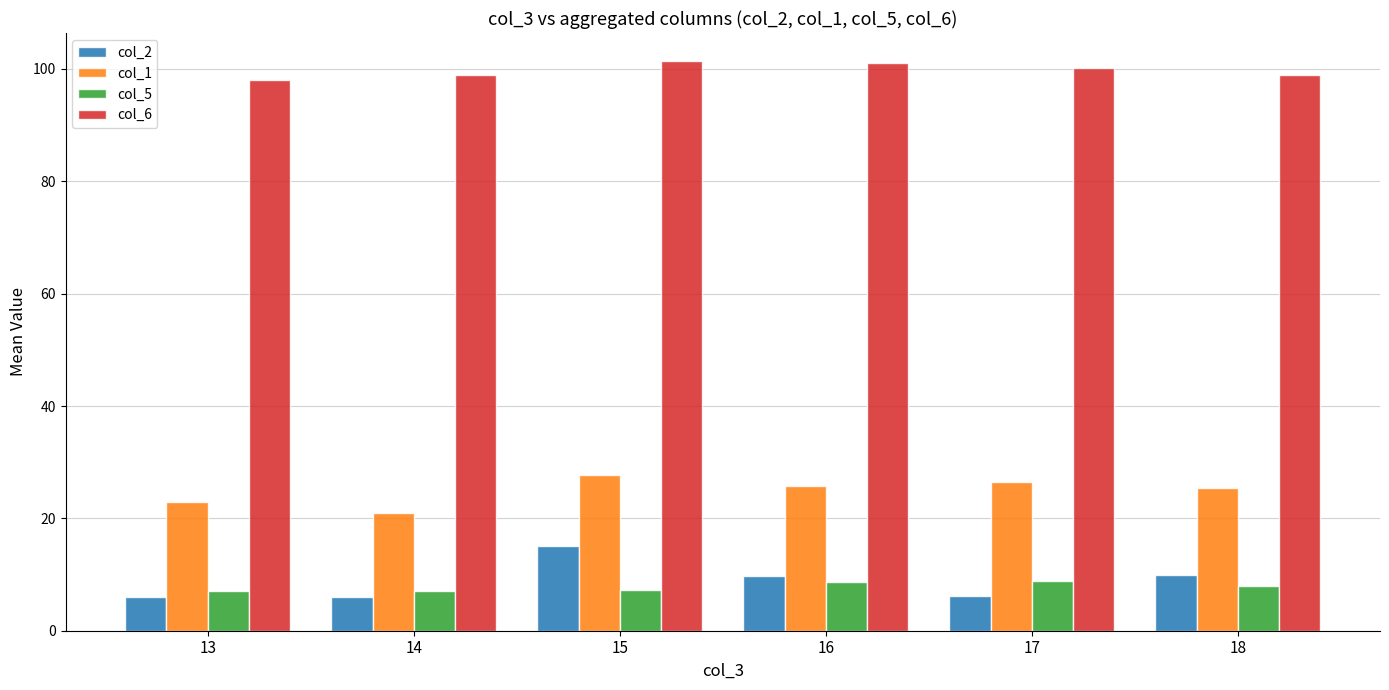

How many bars are there in total?

24